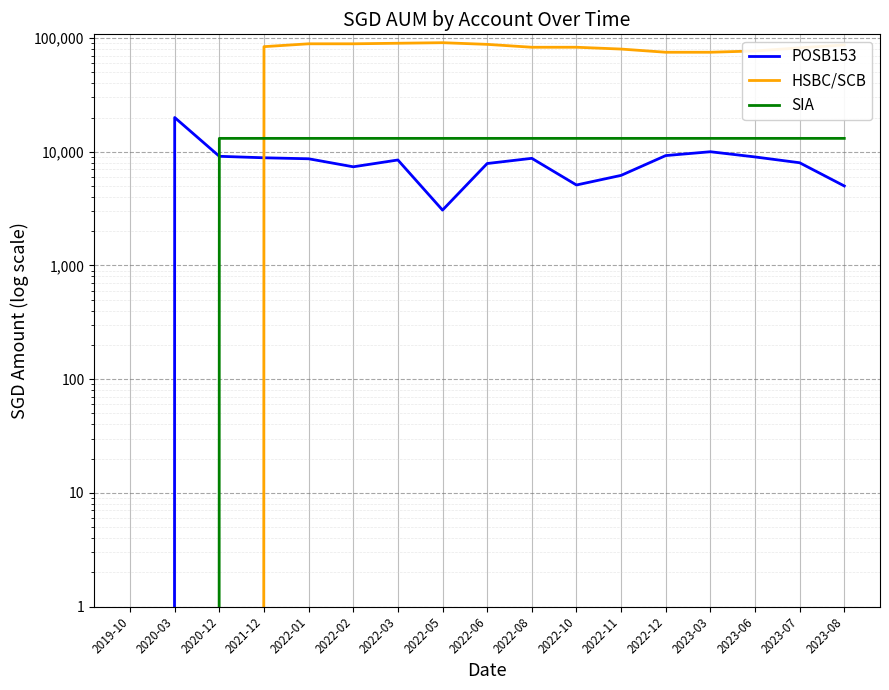

What is the highest value of the SIA series?

13108.5